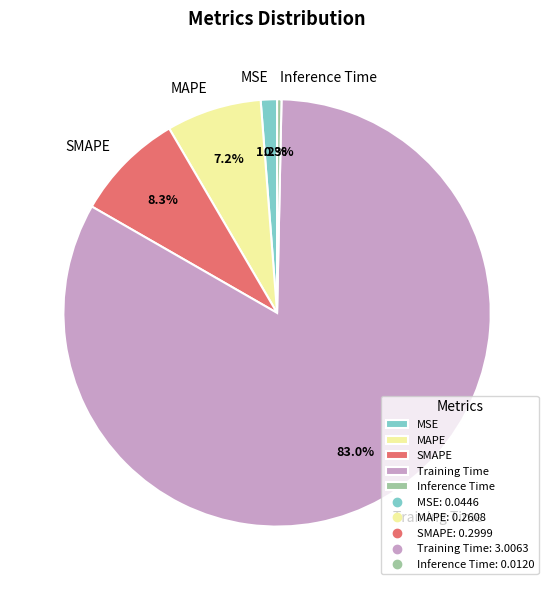

Is the sum of Training Time and SMAPE greater than half?

Yes